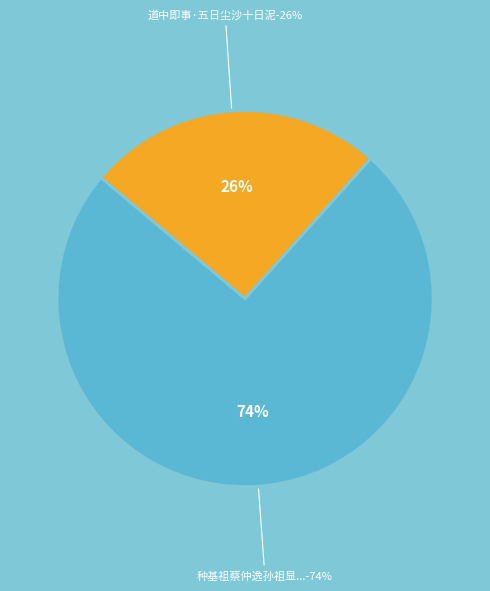

Rank the categories by value from highest to lowest.

种基祖蔡仲逸孙祖显一时宦游荆州官閒无事五日一宴集使仆持钵其间念既饱食不可无语, 道中即事·五日尘沙十日泥